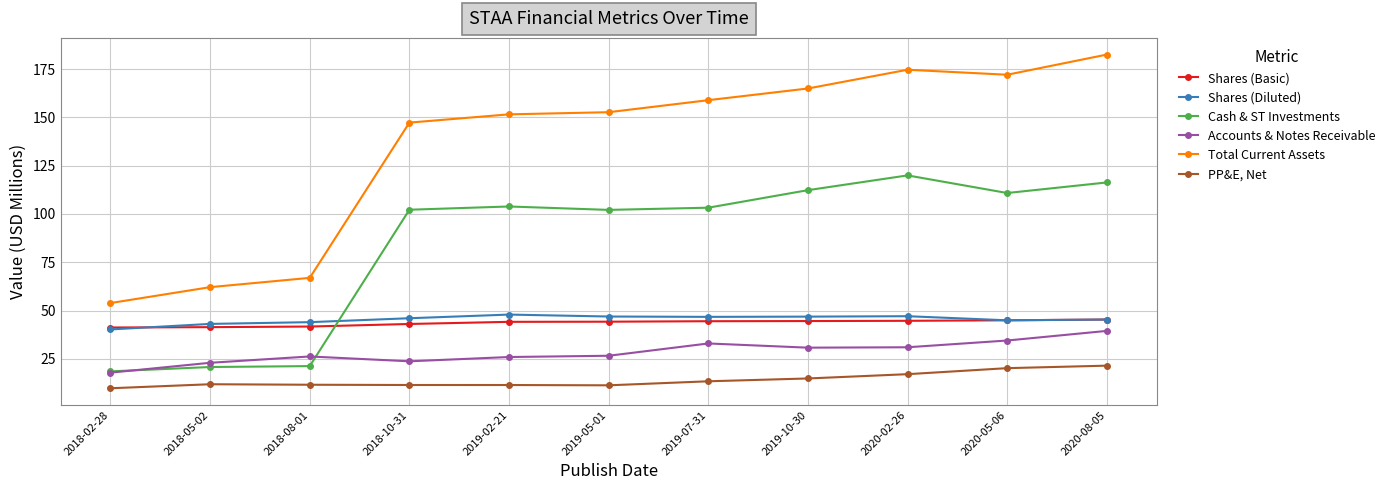

At how many categories does at least one series exceed 138?

8